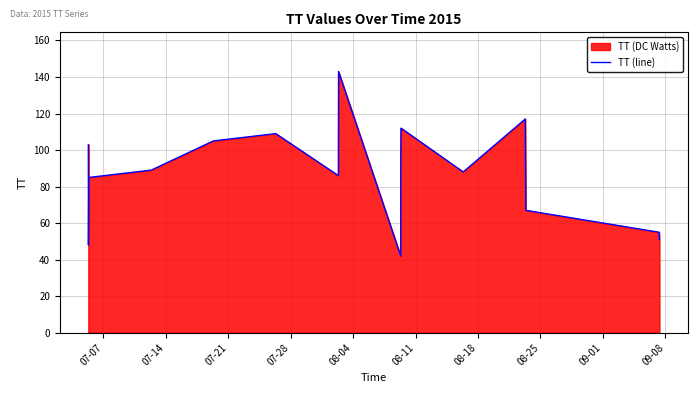

What is the value of the 7th point from the left?

86